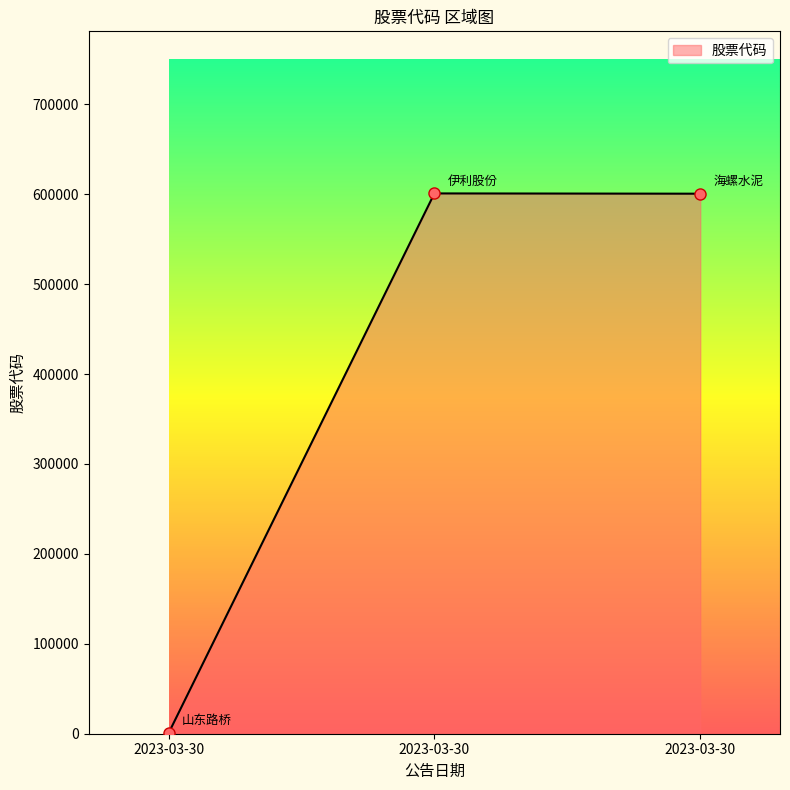

What is the sum of all values?

1201970